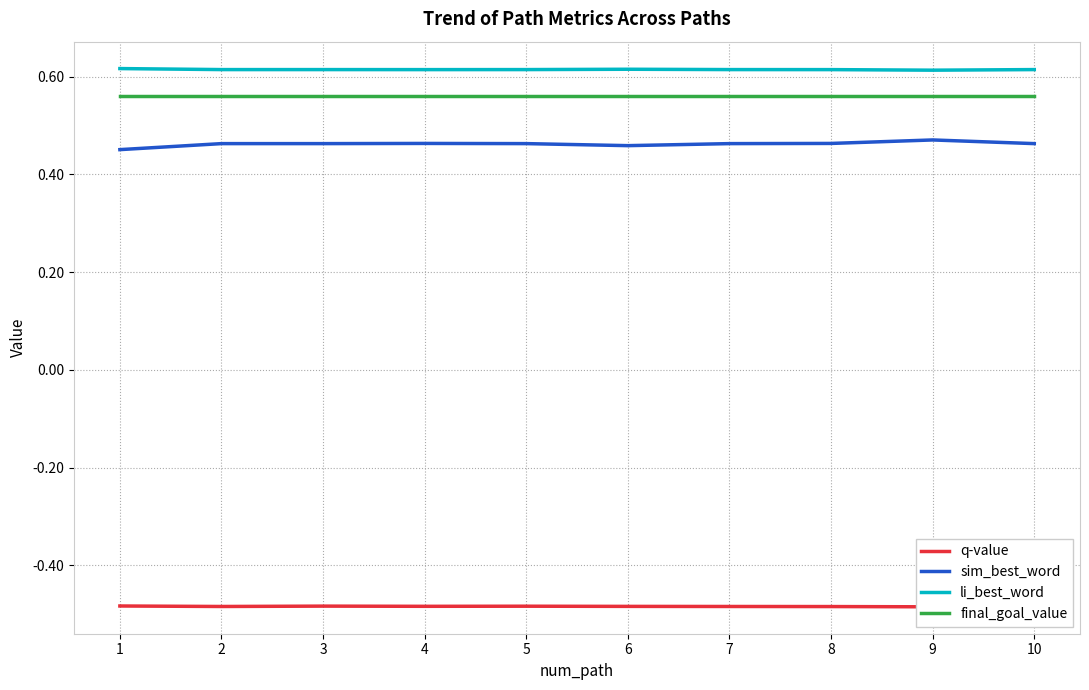

How many interior local valleys does the q-value series have?

3